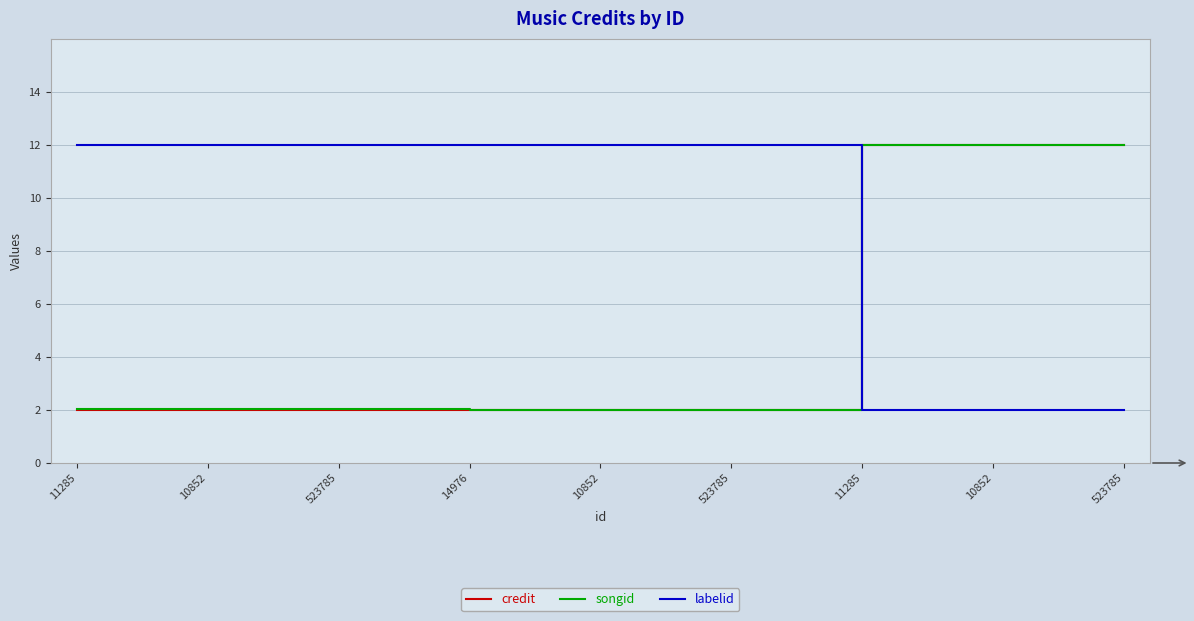

What is the minimum value shown in the chart?

2.0